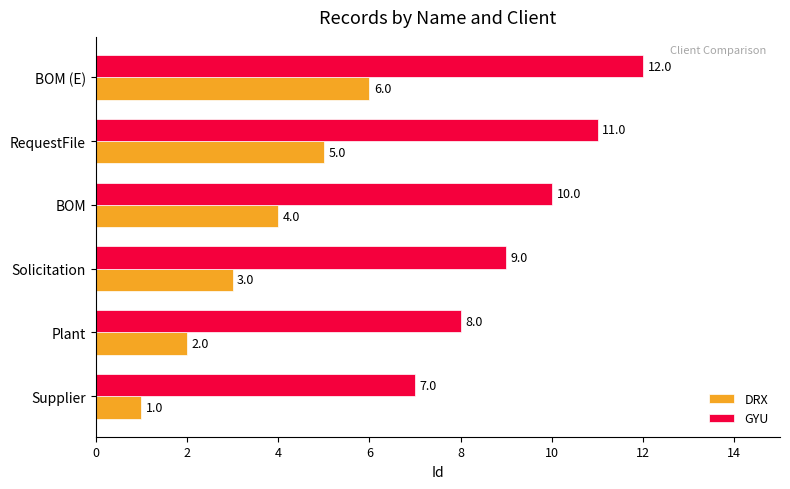

What are all the series names shown in the legend?

DRX, GYU